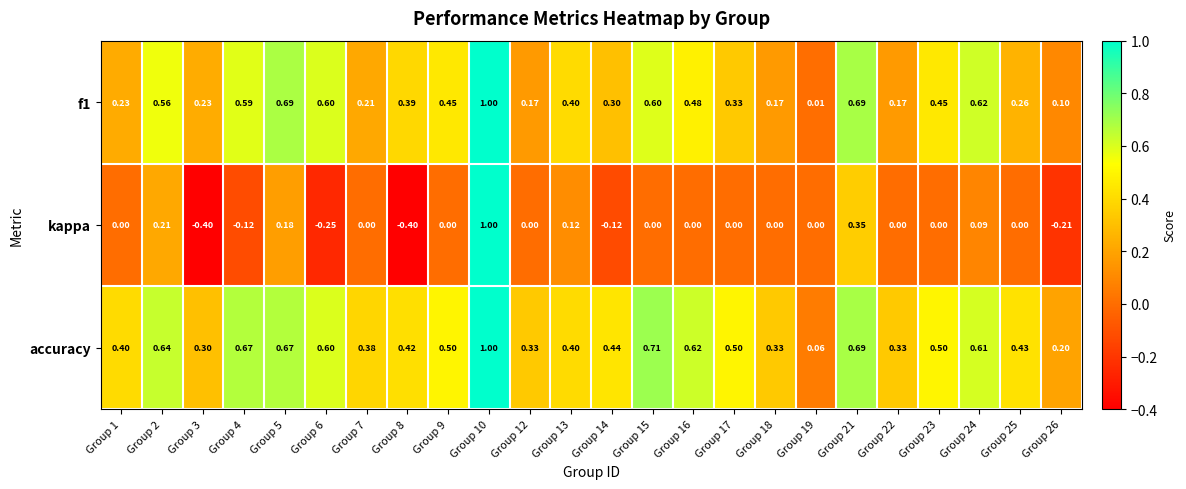

What is the spread (max minus min) of values at Group 26?

0.4